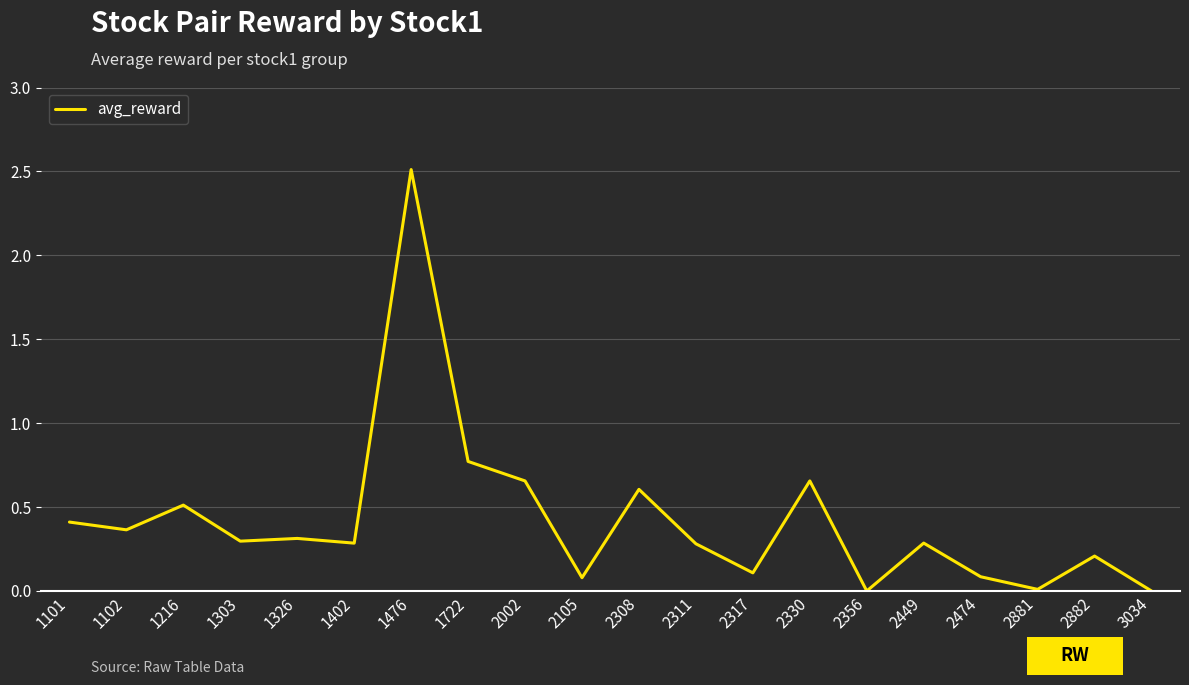

Which has a higher value, 2474 or 1476?

1476